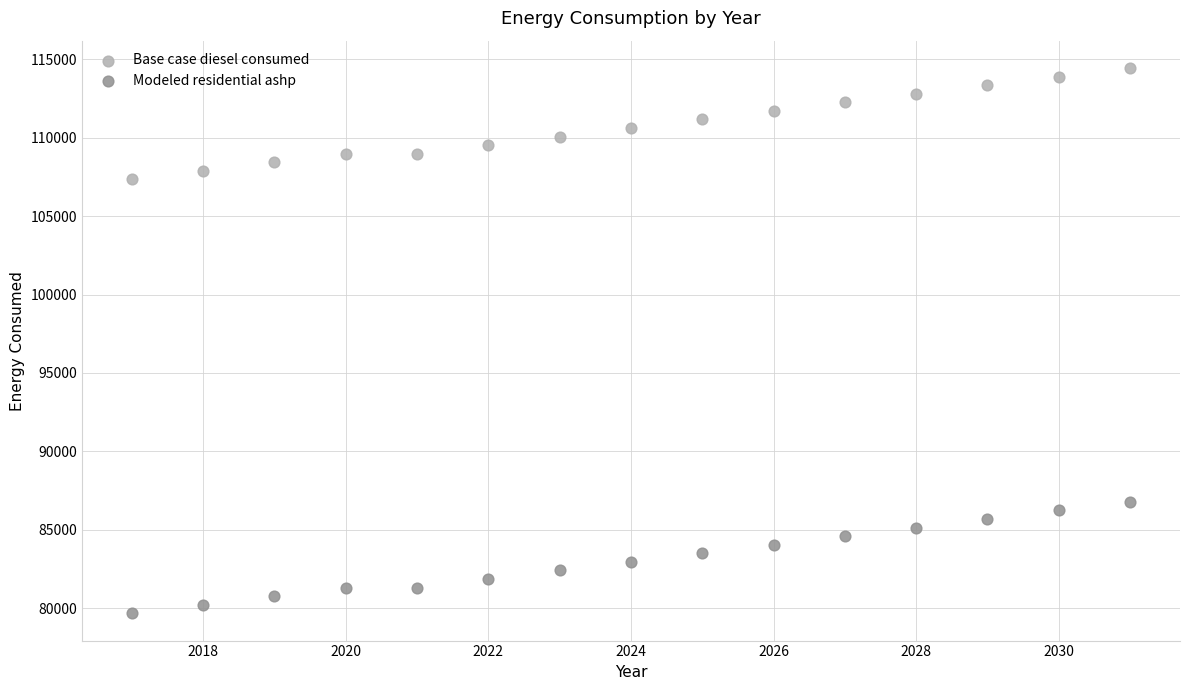

Across all data points, what is the range of Y values (max minus min)?

34759.6